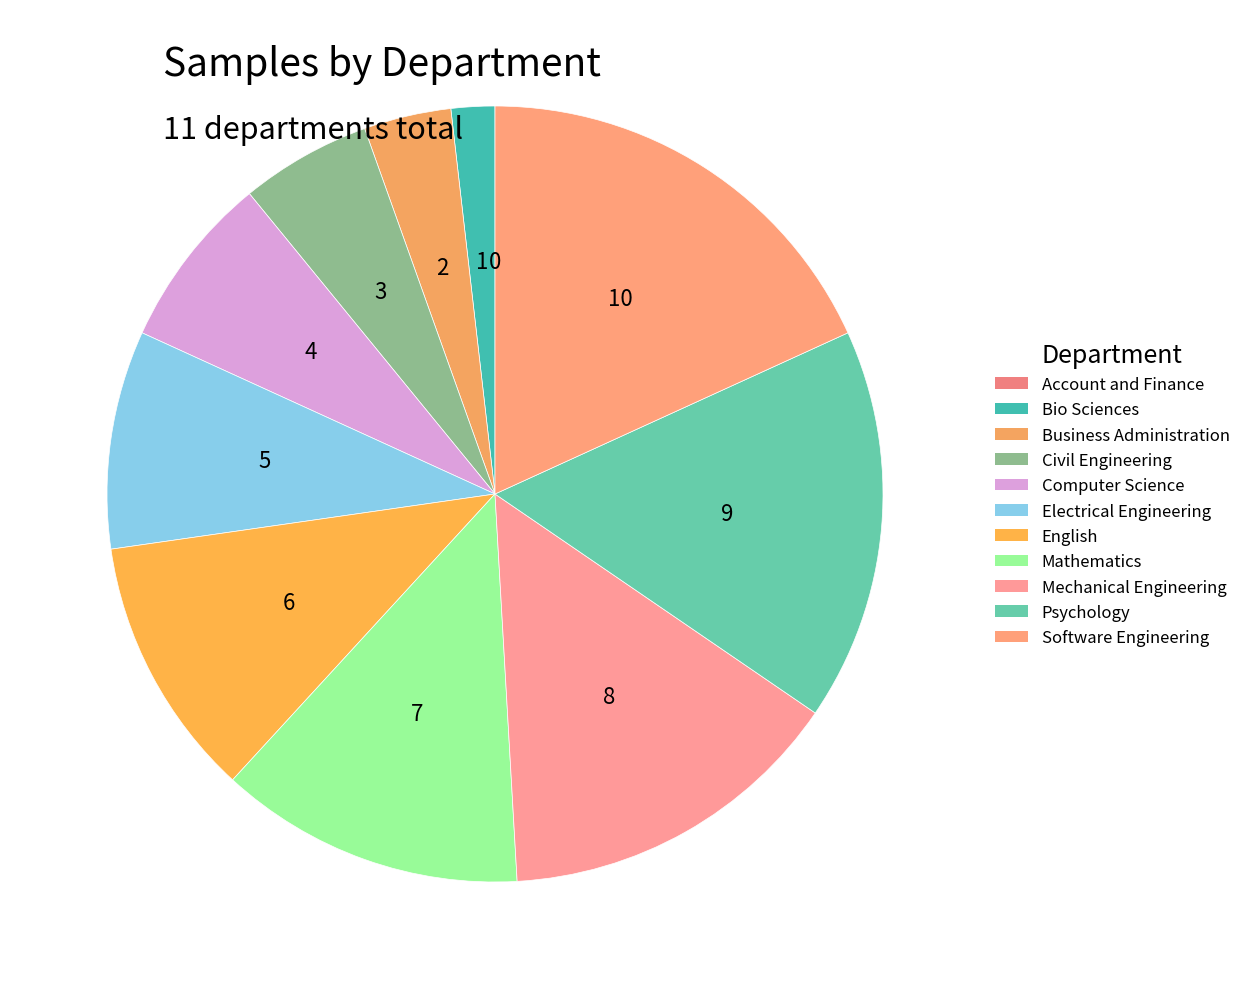

What is the smallest slice in the pie chart?

Account and Finance